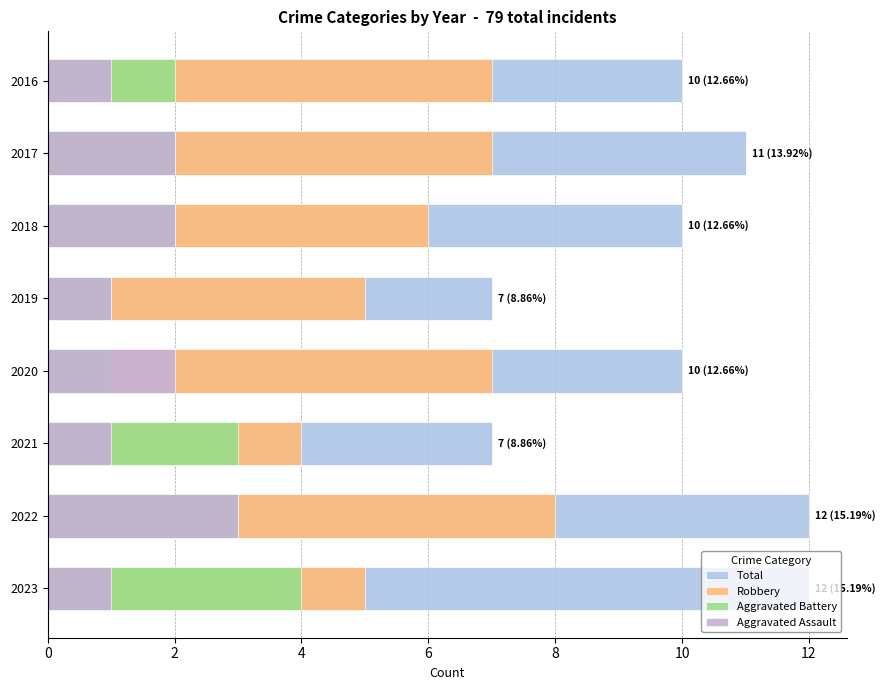

The value of Total at 2021 is 2. True or false?

False